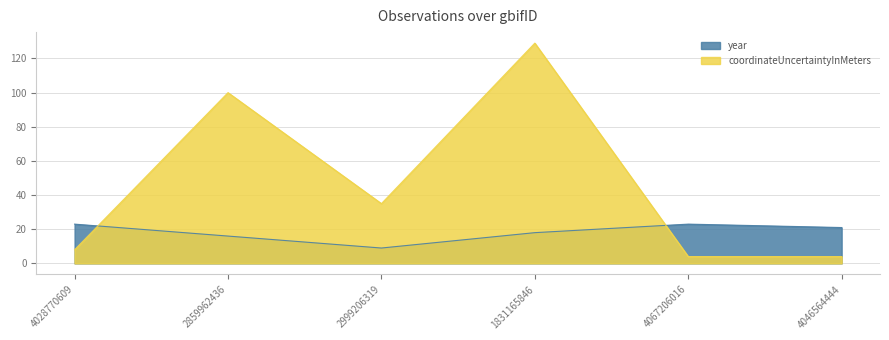

Reading left to right, list all the values displayed in this chart.

coordinateUncertaintyInMeters: 4028770609=8	2859962436=100	2999206319=35	1831165846=129	4067206016=4	4046564444=4
year: 4028770609=23	2859962436=16	2999206319=9	1831165846=18	4067206016=23	4046564444=21